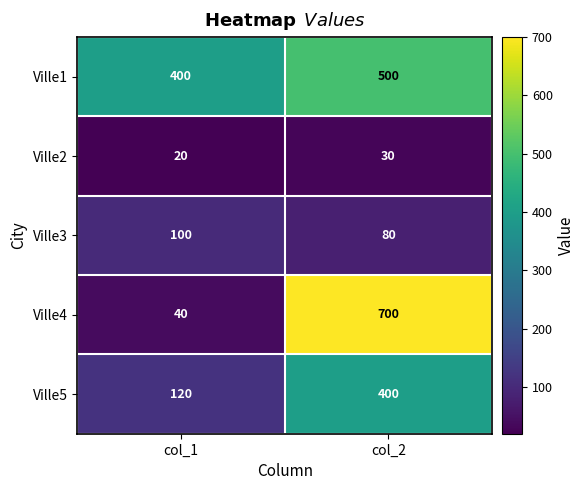

Rank the series by their average value, from lowest to highest.

Ville2, Ville3, Ville5, Ville4, Ville1